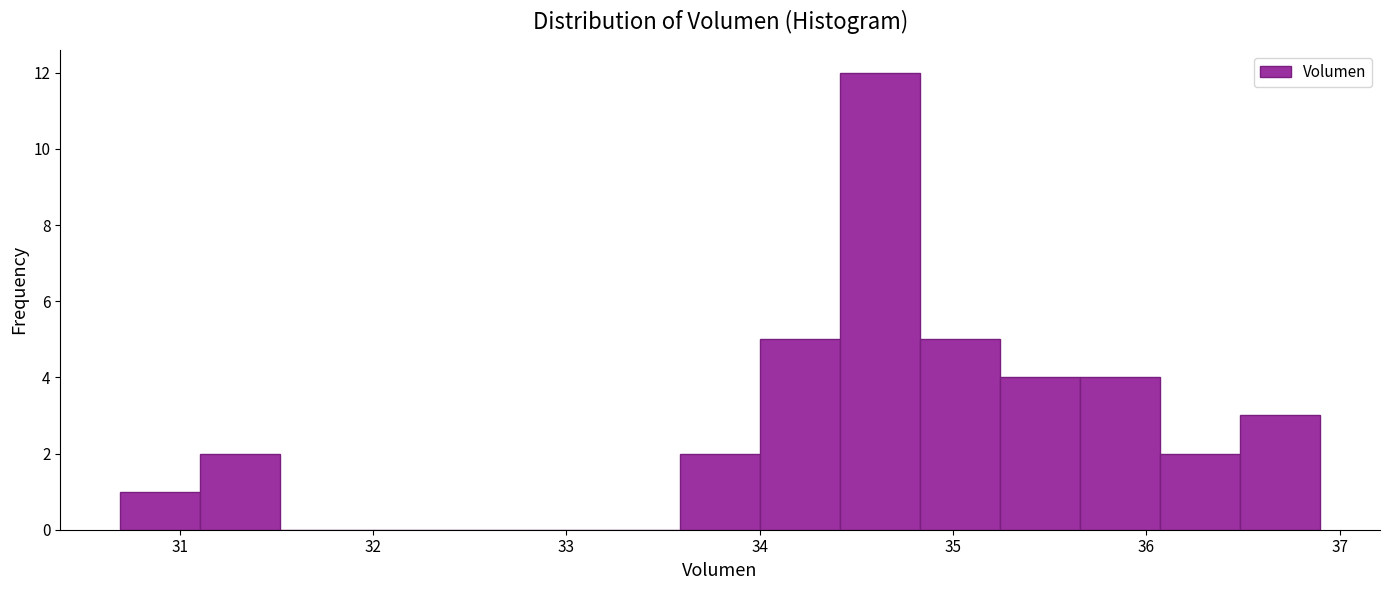

Reading left to right, list every bar in this chart as the range it spans on the x-axis followed by its height. Neither the bar edges nor the heights are printed on the chart, so give them approximately, as read against the axes.

30.7 to 31.1: 1
31.1 to 31.5: 2
31.5 to 31.9: 0
31.9 to 32.3: 0
32.3 to 32.8: 0
32.8 to 33.2: 0
33.2 to 33.6: 0
33.6 to 34.0: 2
34.0 to 34.4: 5
34.4 to 34.8: 12
34.8 to 35.2: 5
35.2 to 35.7: 4
35.7 to 36.1: 4
36.1 to 36.5: 2
36.5 to 36.9: 3